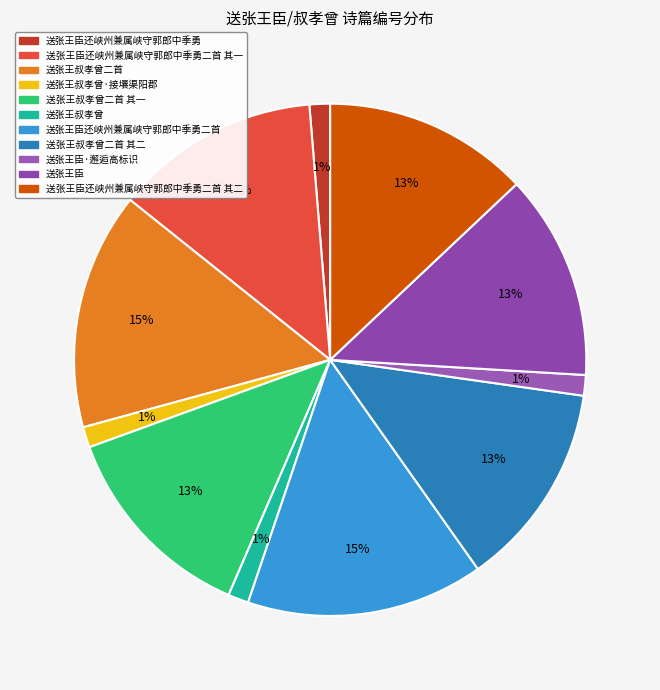

Is there any slice that represents more than half of the pie?

No